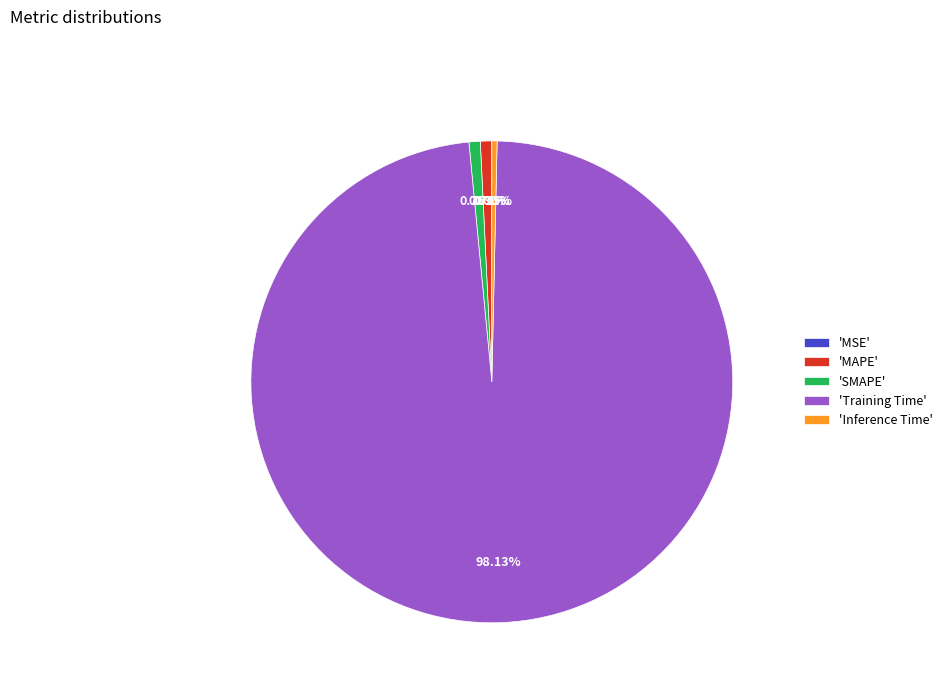

To the nearest percent, what is the difference between the largest and smallest slice percentages?

98%